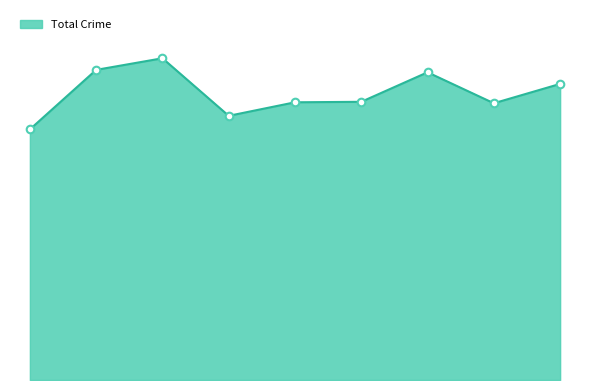

Does the chart have visible grid lines?

No